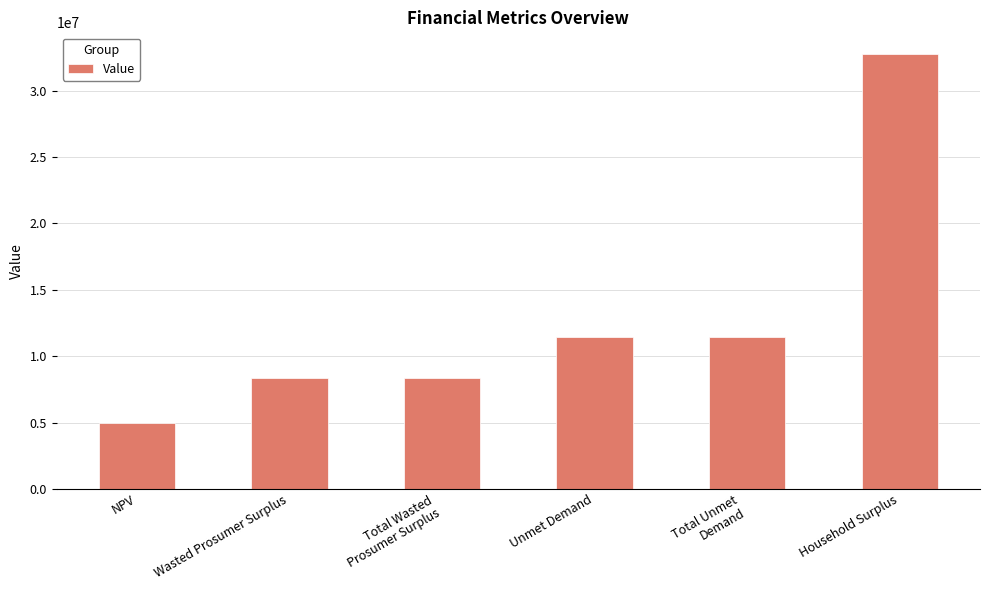

Count the number of values greater than 11411603.

3